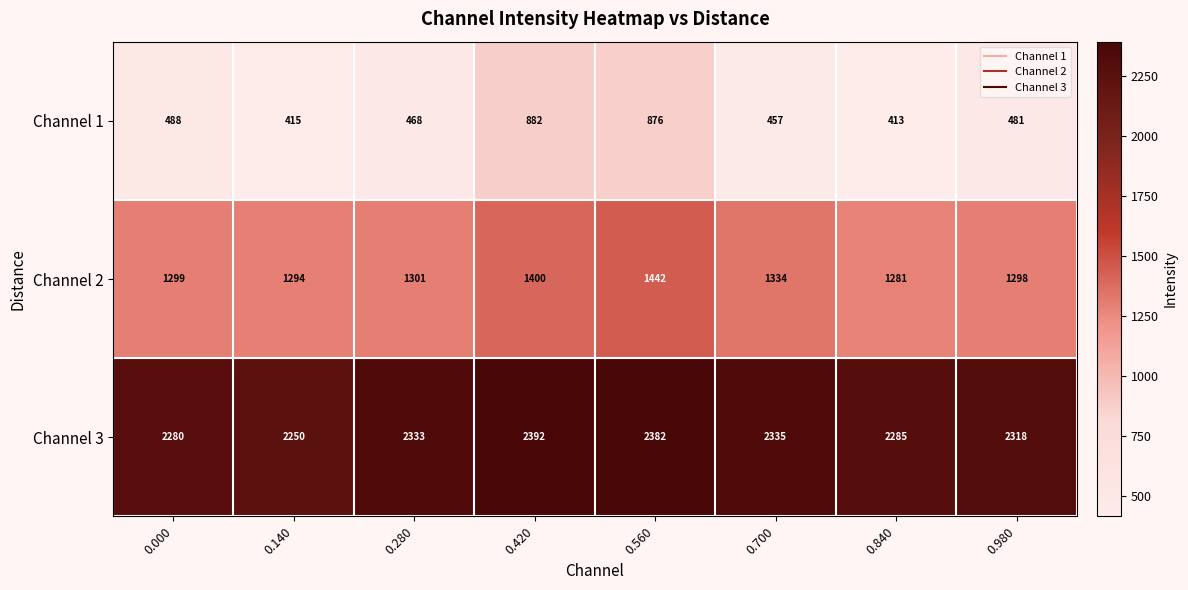

Rank the series by their maximum value, from highest to lowest.

Channel 3, Channel 2, Channel 1